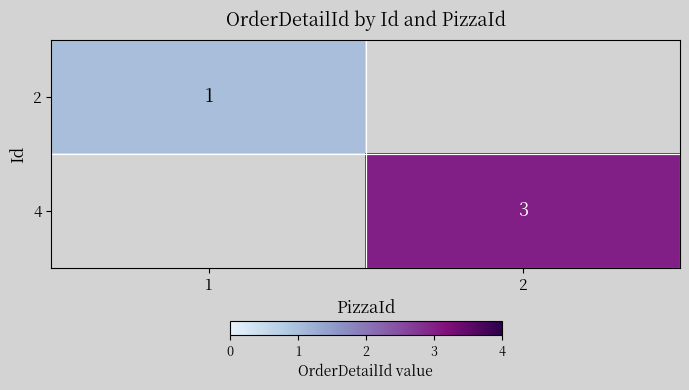

Is it true that 4 equals 3 at 2?

True